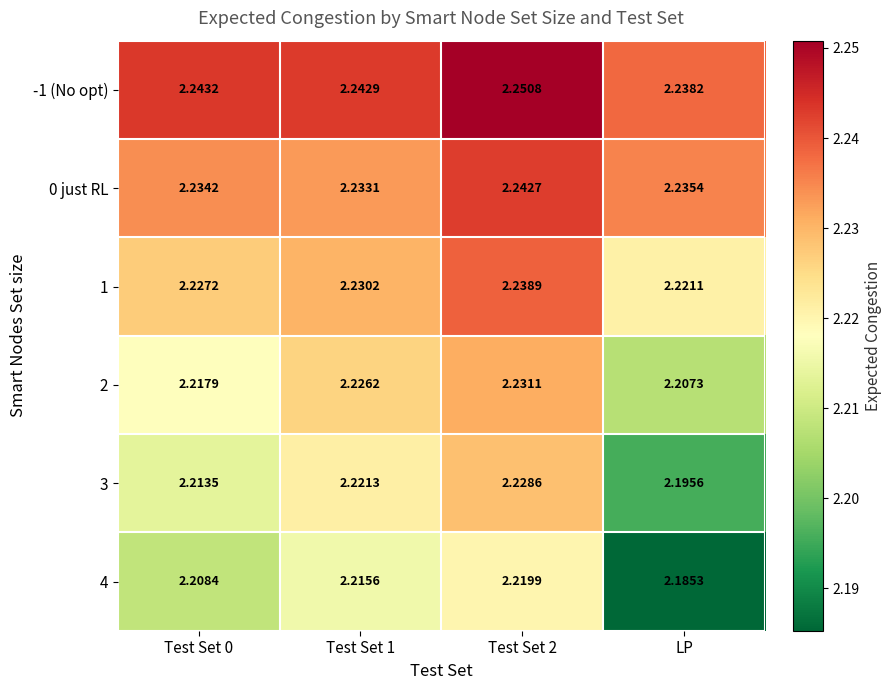

At which label does 4 reach its minimum?

LP